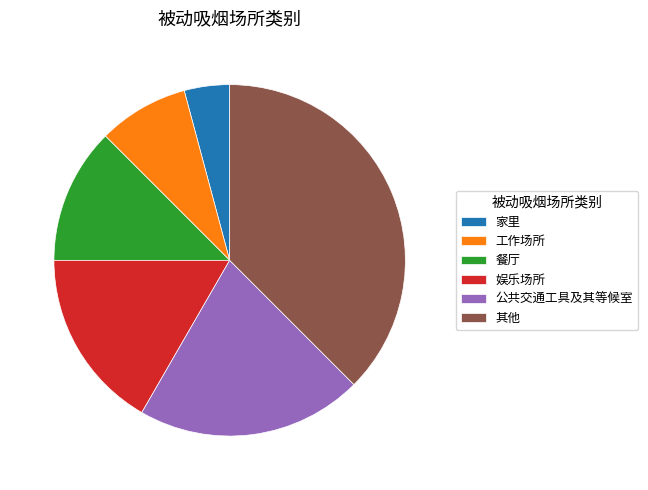

What is the ratio of the value at 娱乐场所 to the value at 公共交通工具及其等候室?

0.8